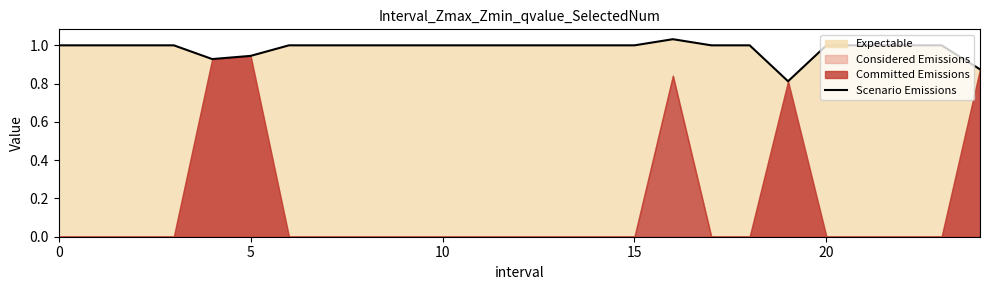

What is the value of the 11th point from the left?

1.0